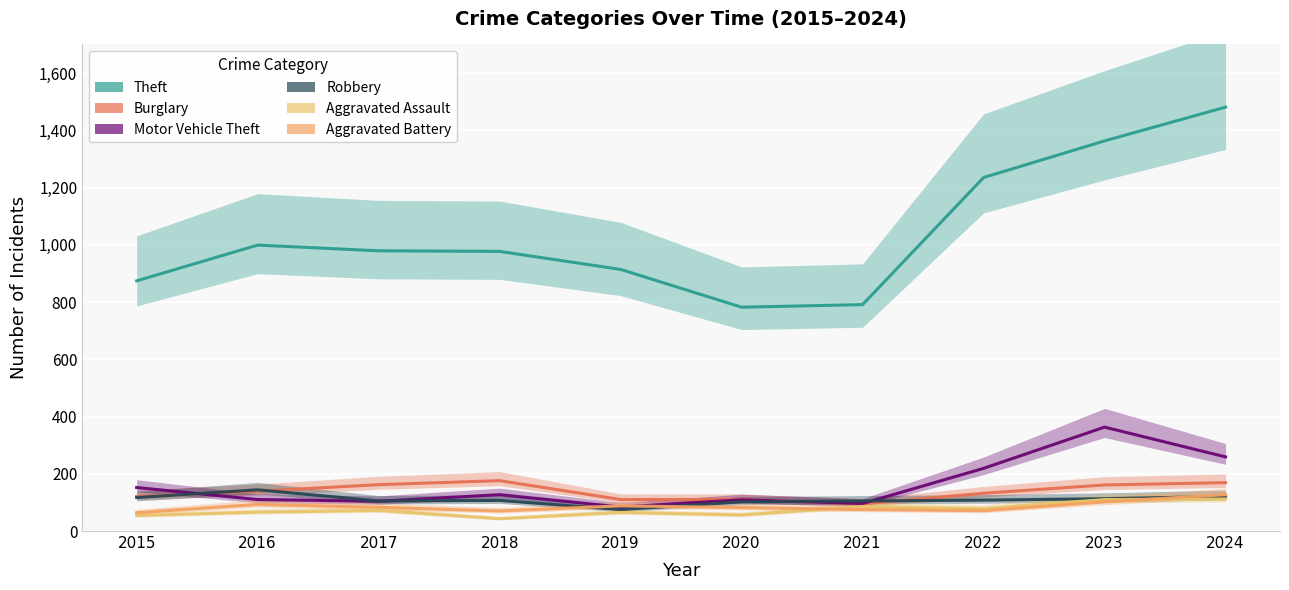

How many interior local valleys does the Robbery series have?

2